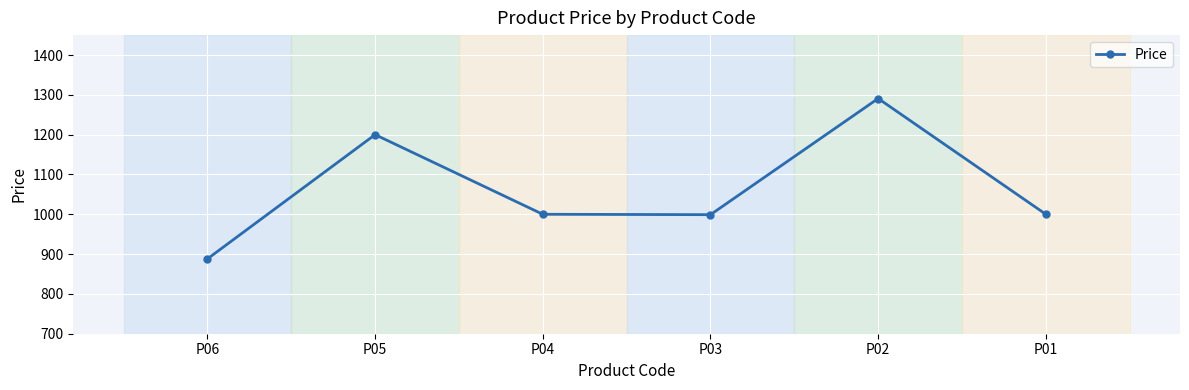

What is the maximum value shown in the chart?

1290.8